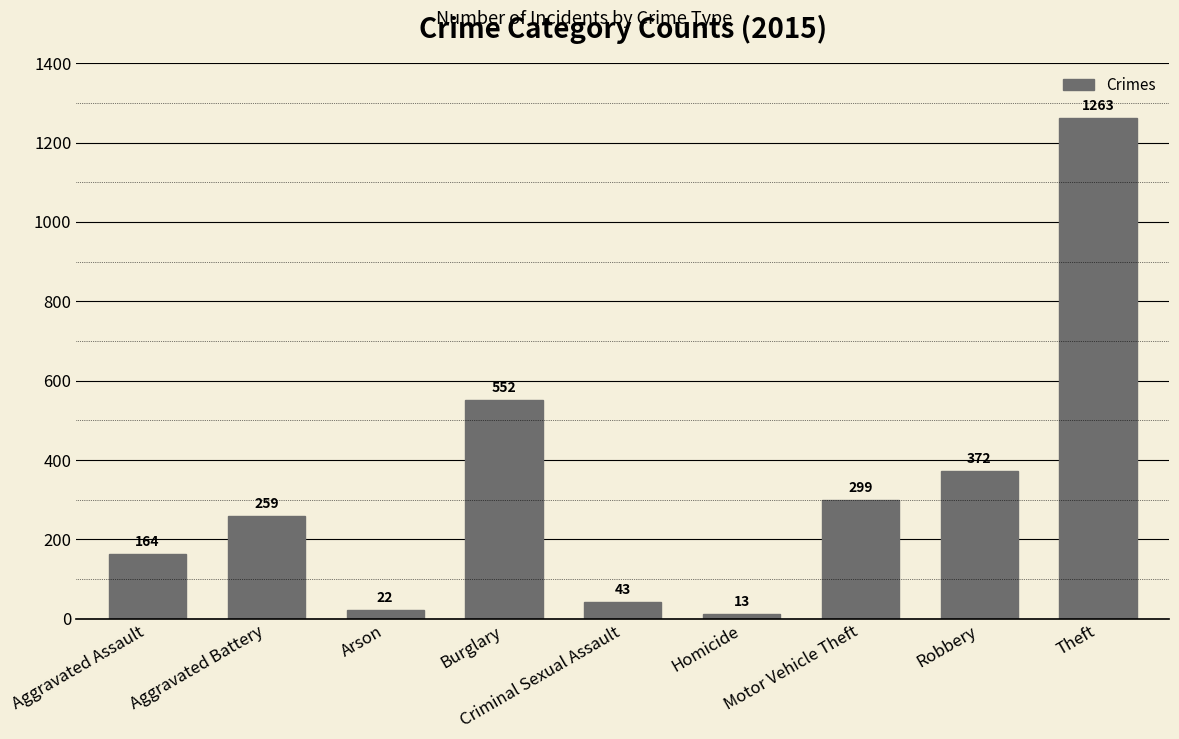

What is the sum of all values?

2987